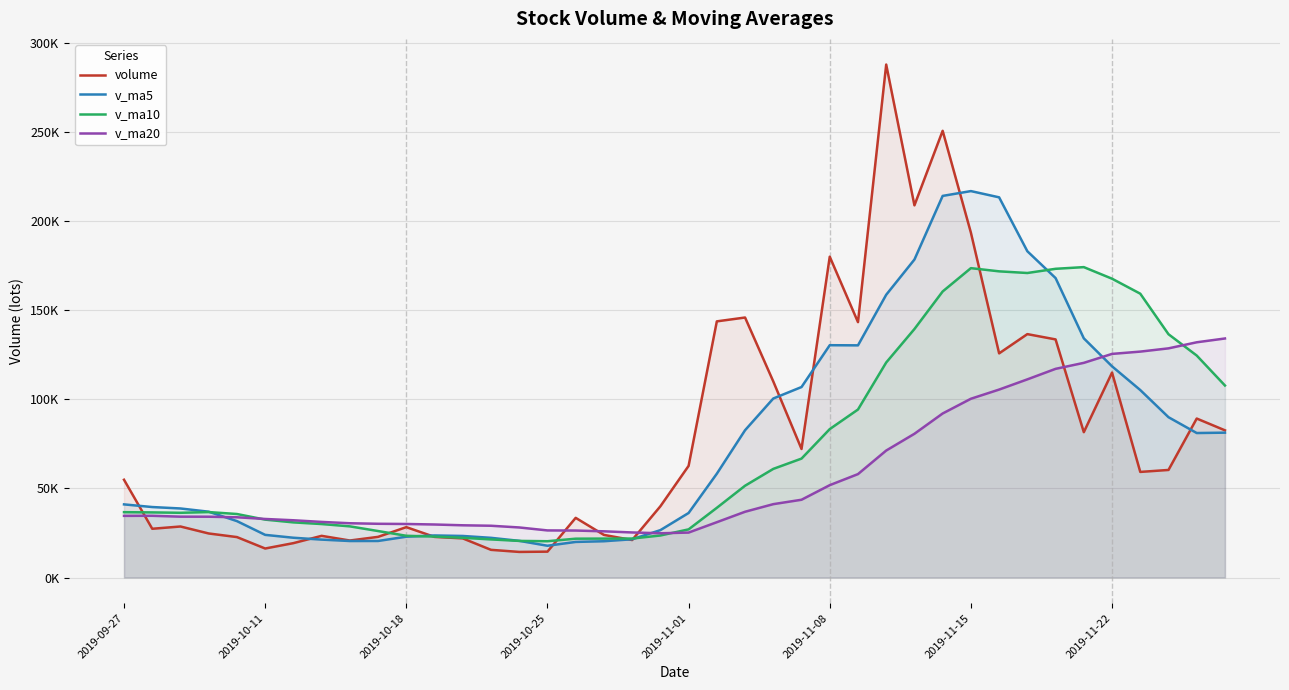

What are all the series names shown in the legend?

volume, v_ma5, v_ma10, v_ma20